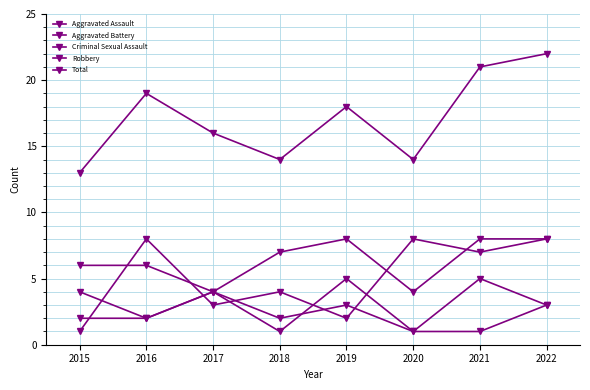

Between 2022 and 2015, which is larger?

2022